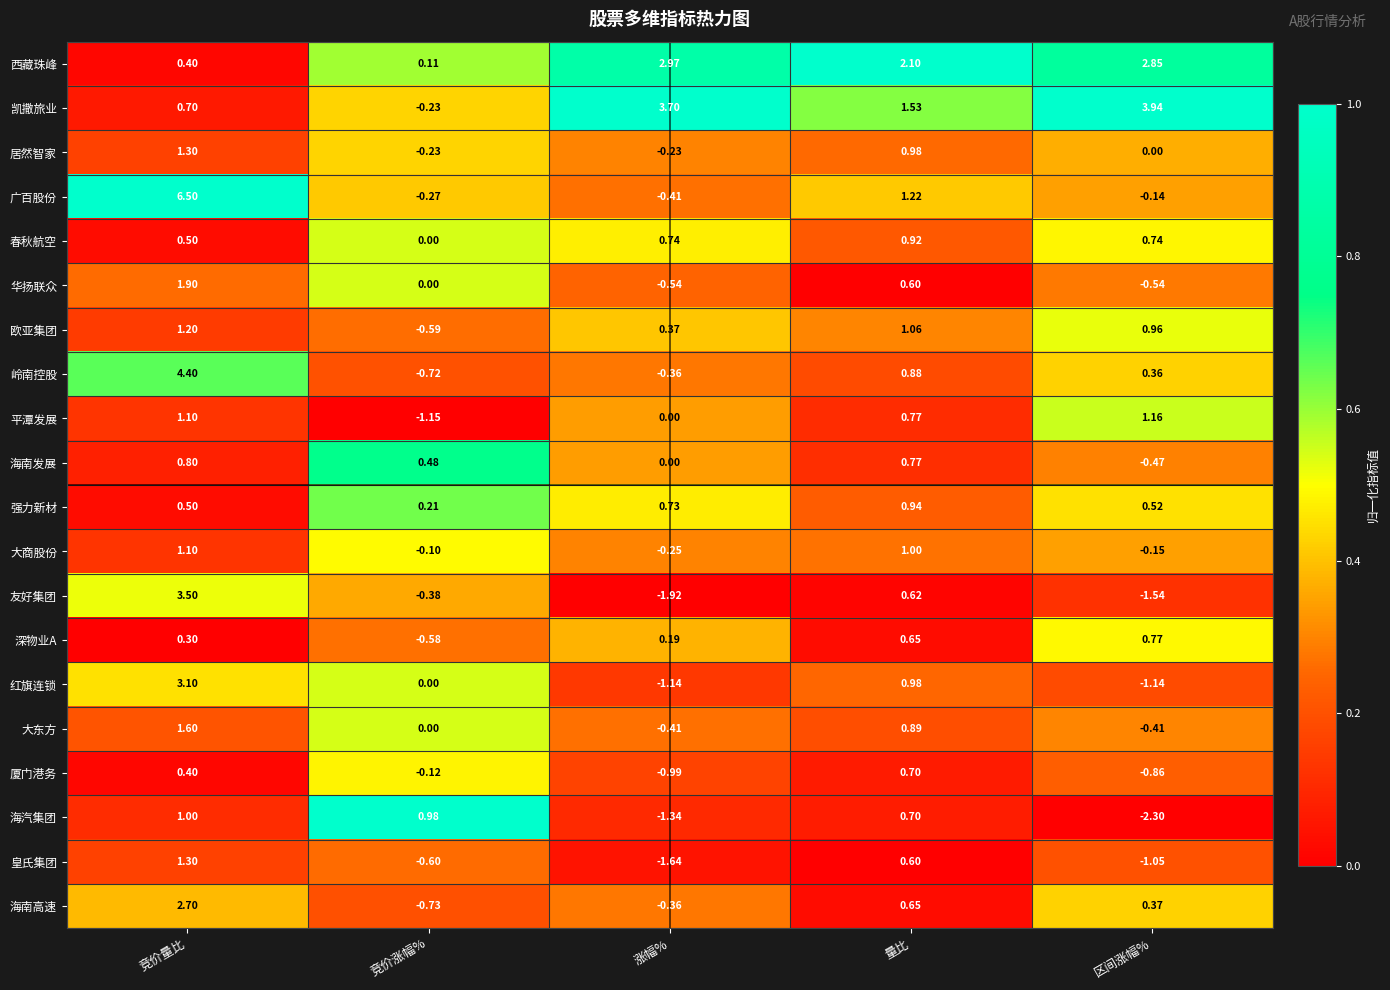

Is the value of 凯撒旅业 at 竞价涨幅% greater than the value of 华扬联众 at 竞价涨幅%?

No